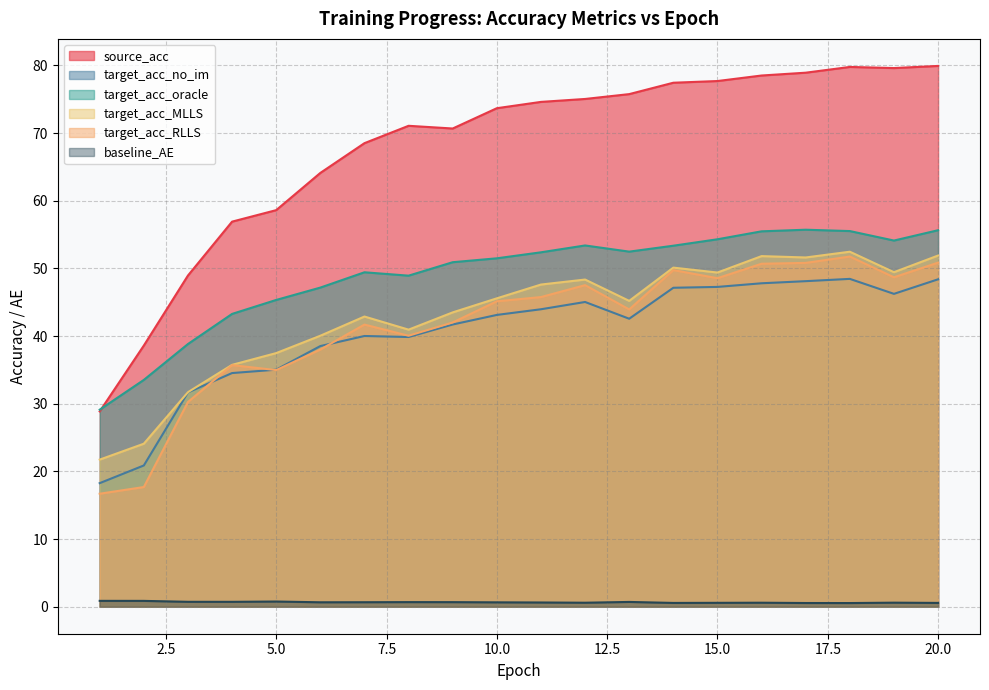

What is the minimum value for target_acc_MLLS?

21.7